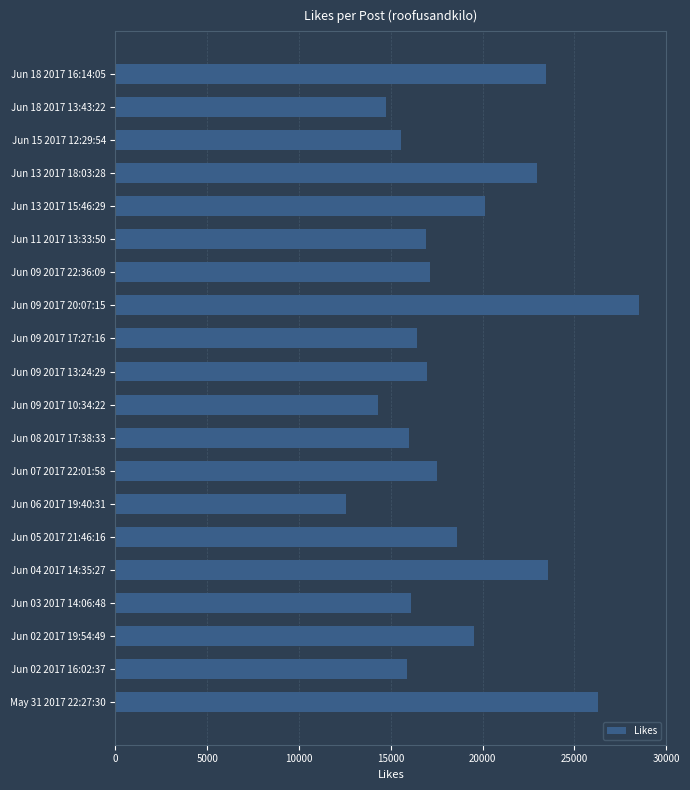

The value at Jun 18 2017 16:14:05 is 23442. True or false?

True